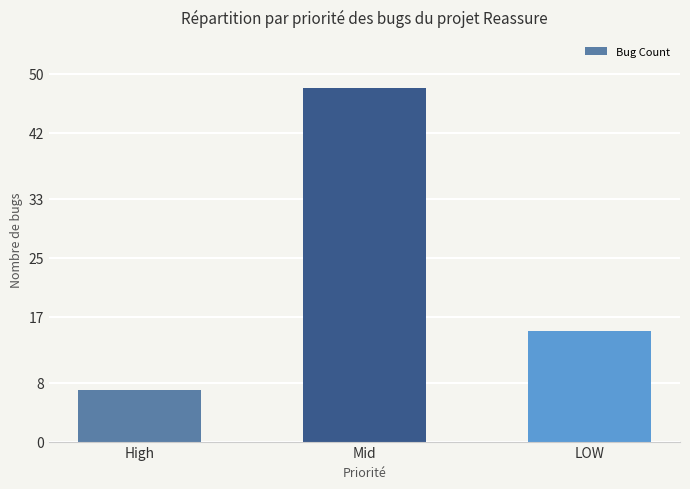

What is the difference between the second highest and minimum values?

8